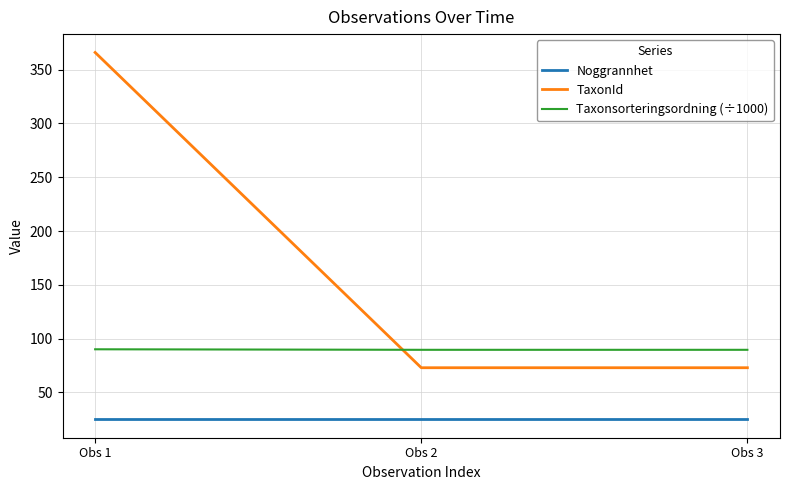

Is the value of Noggrannhet at Obs 2 greater than the value of TaxonId at Obs 3?

No